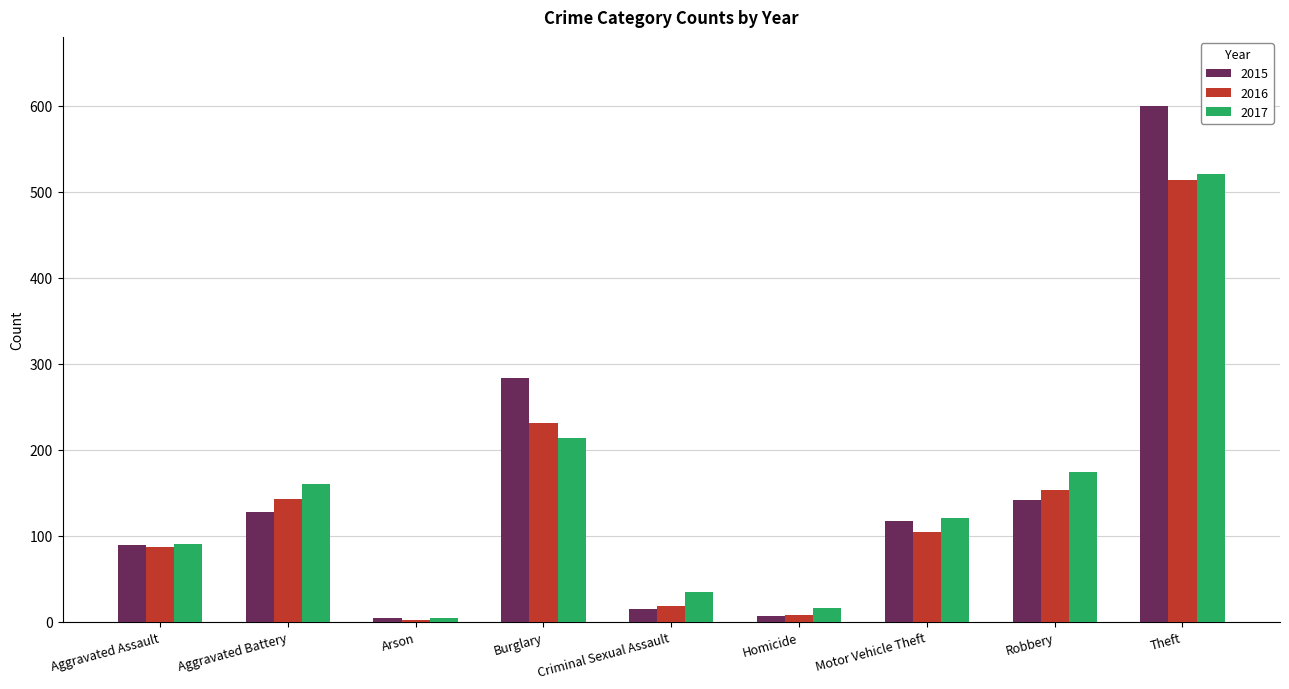

Are the bars grouped side by side (vs. stacked)?

Yes